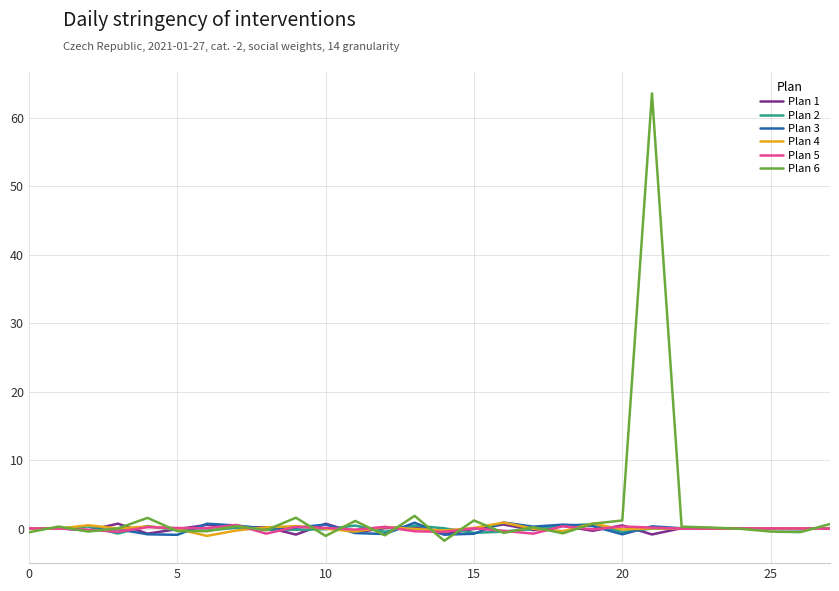

Which series has the widest spread of values?

Plan 6